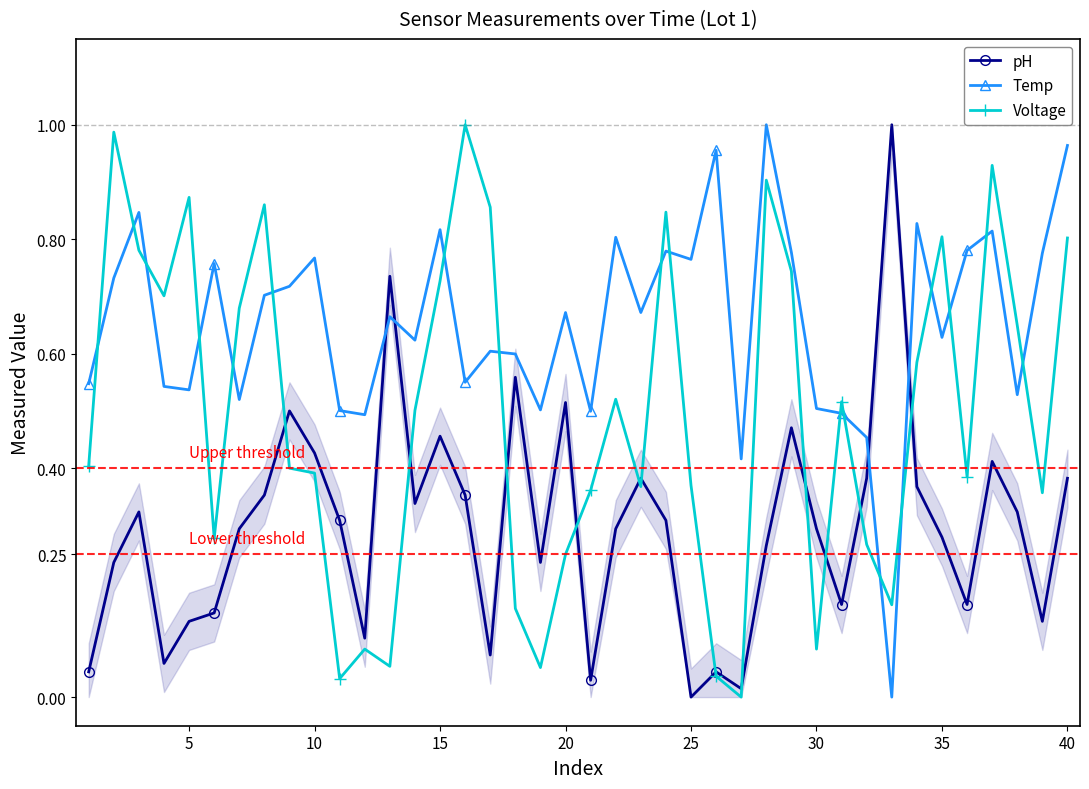

What are all the series names shown in the legend?

pH, Temp, Voltage